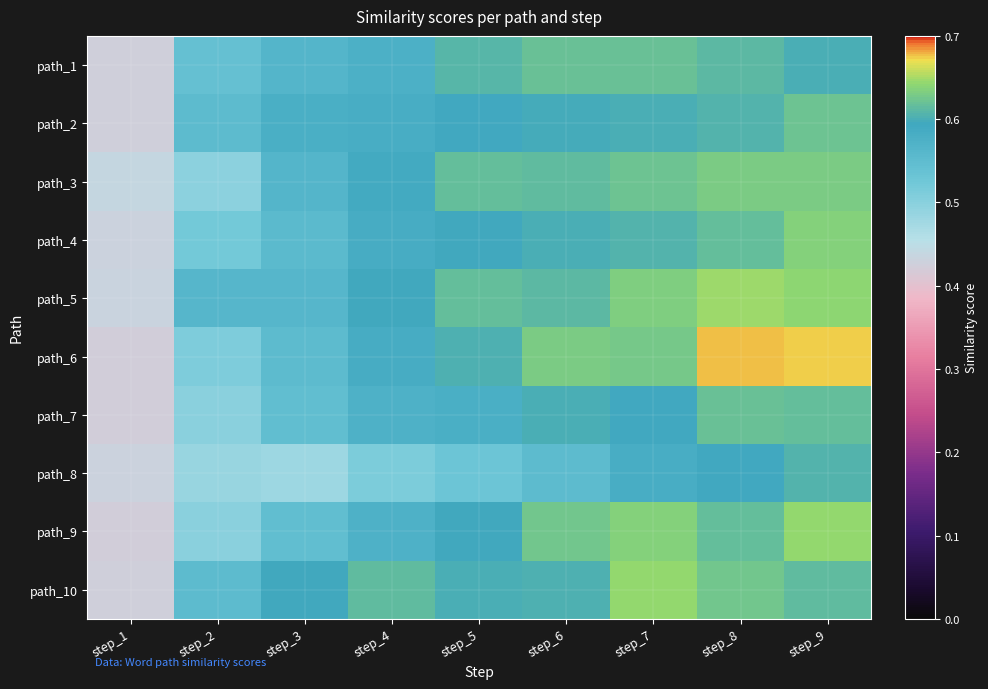

Rank the series by their maximum value, from highest to lowest.

path_6, path_5, path_10, path_9, path_4, path_3, path_2, path_7, path_1, path_8